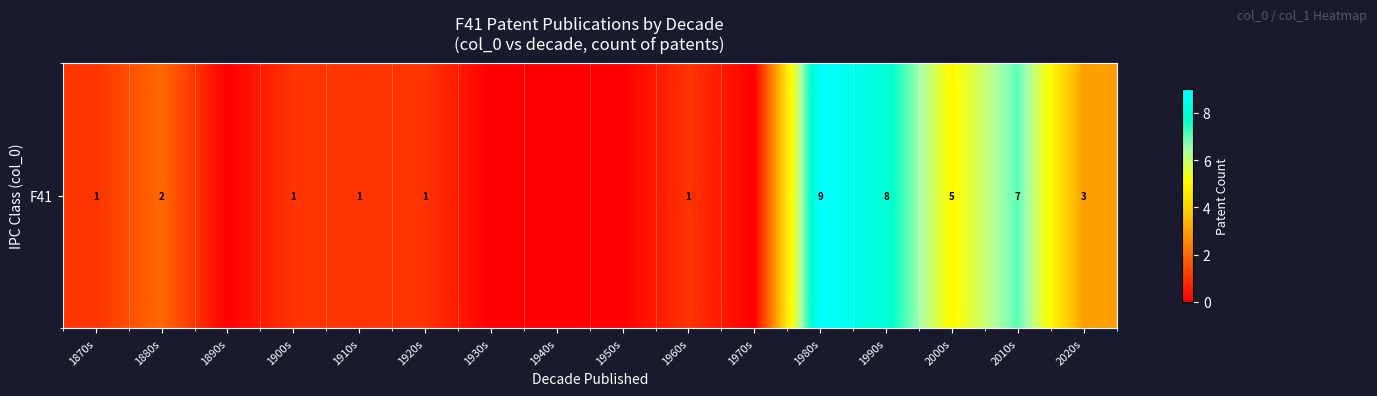

How many positive values are there?

11